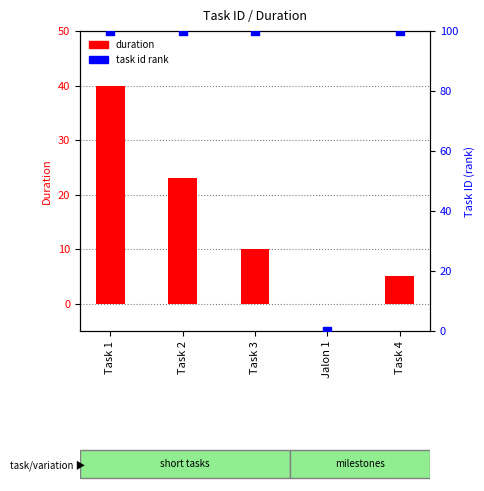

Is the value of task_id_rank at Task 2 greater than the value of duration at Task 2?

Yes